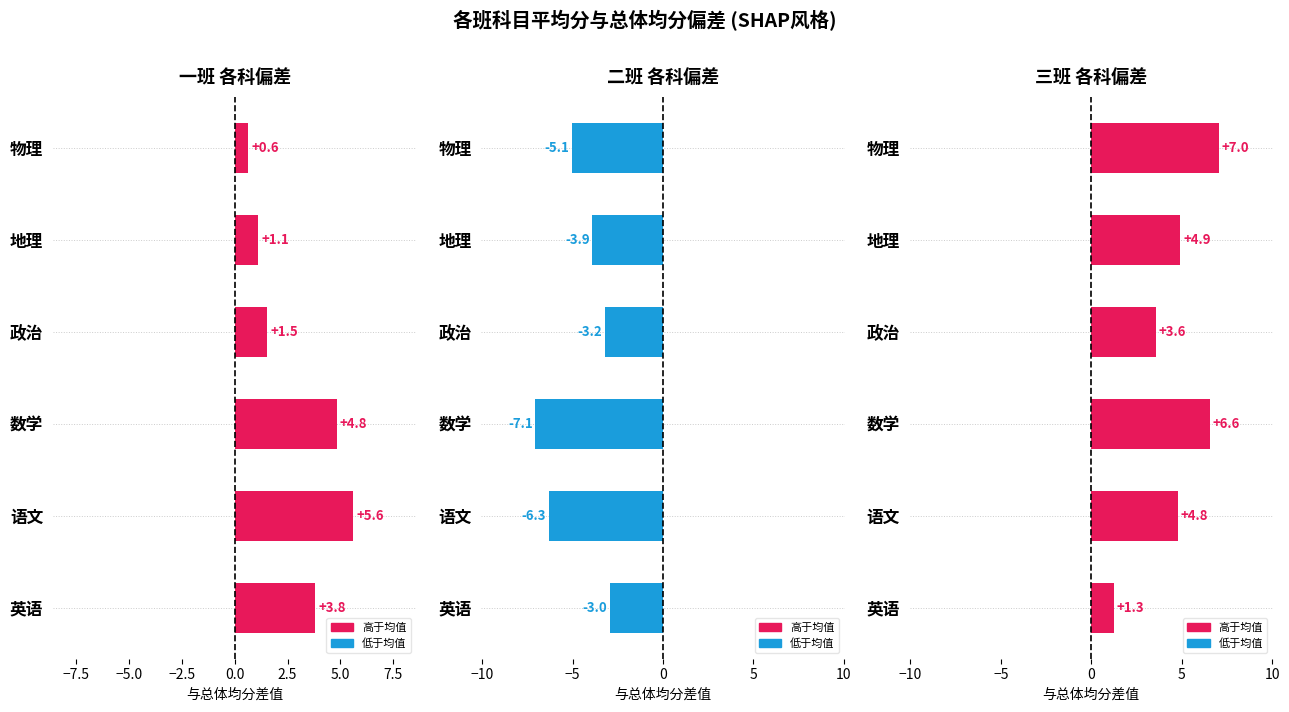

What position from the left is 英语?

1